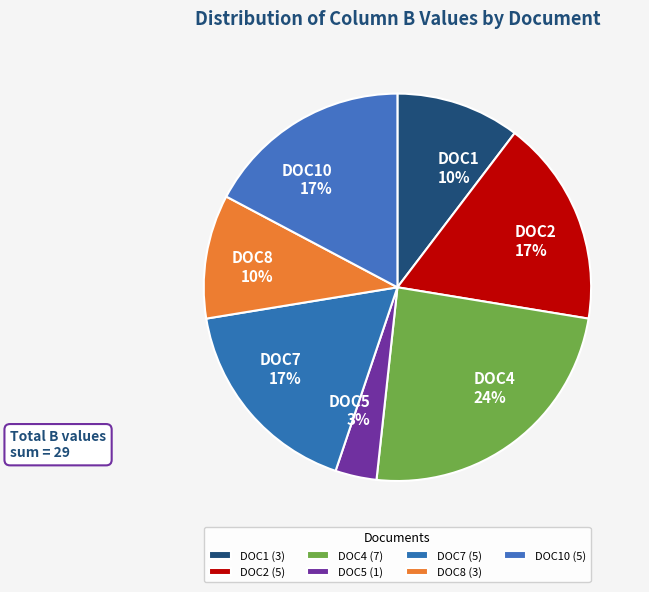

Is it true that DOC2 is 17% of the pie?

True